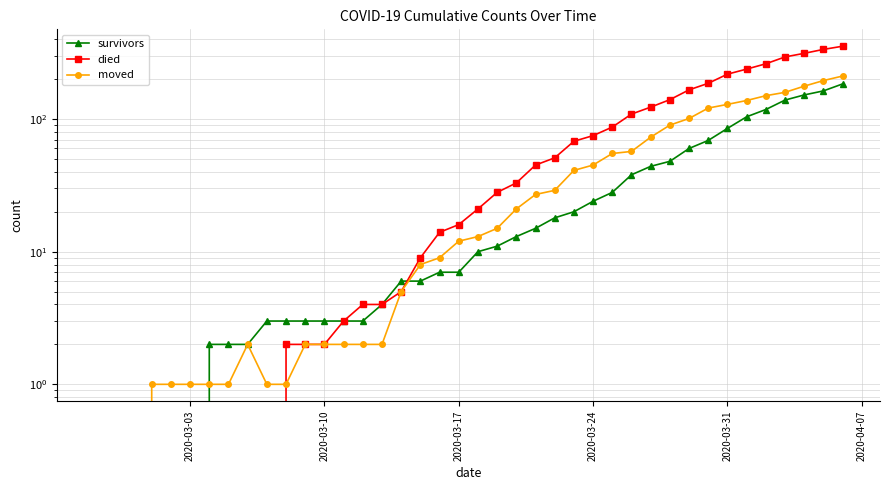

How many intersections are there between died and moved?

1